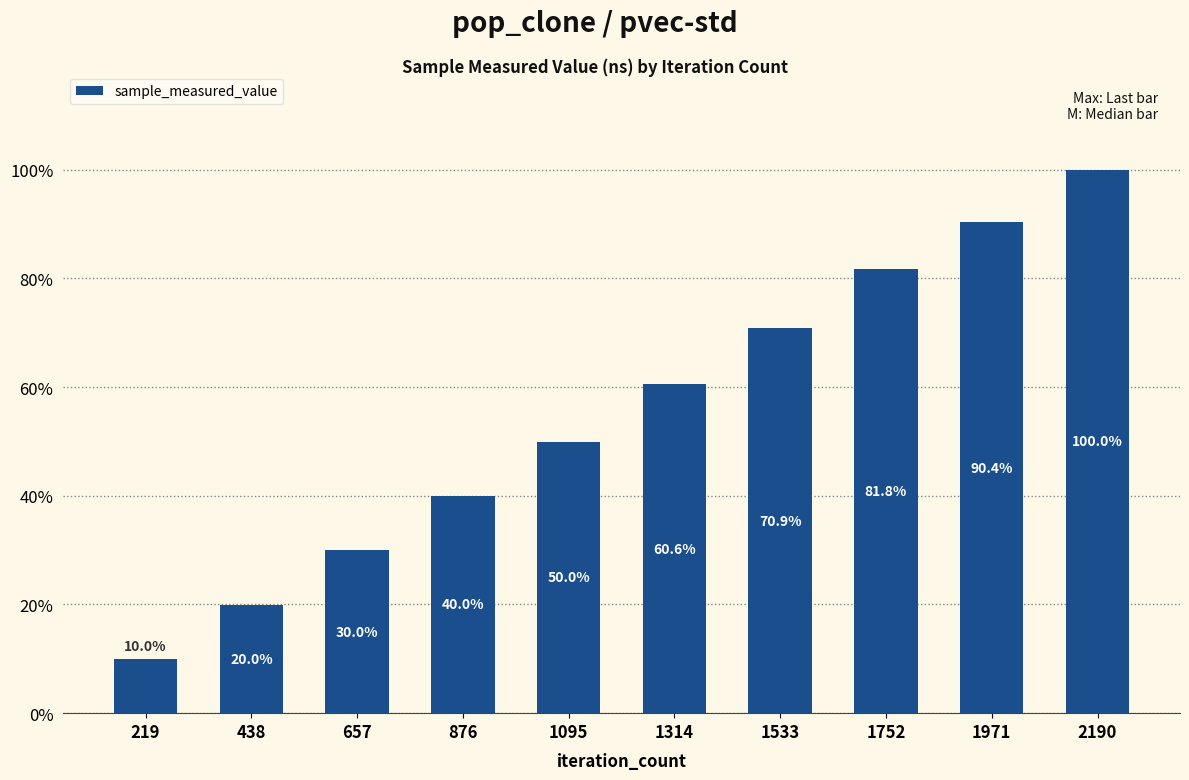

The value at 876 is 351922267. True or false?

True